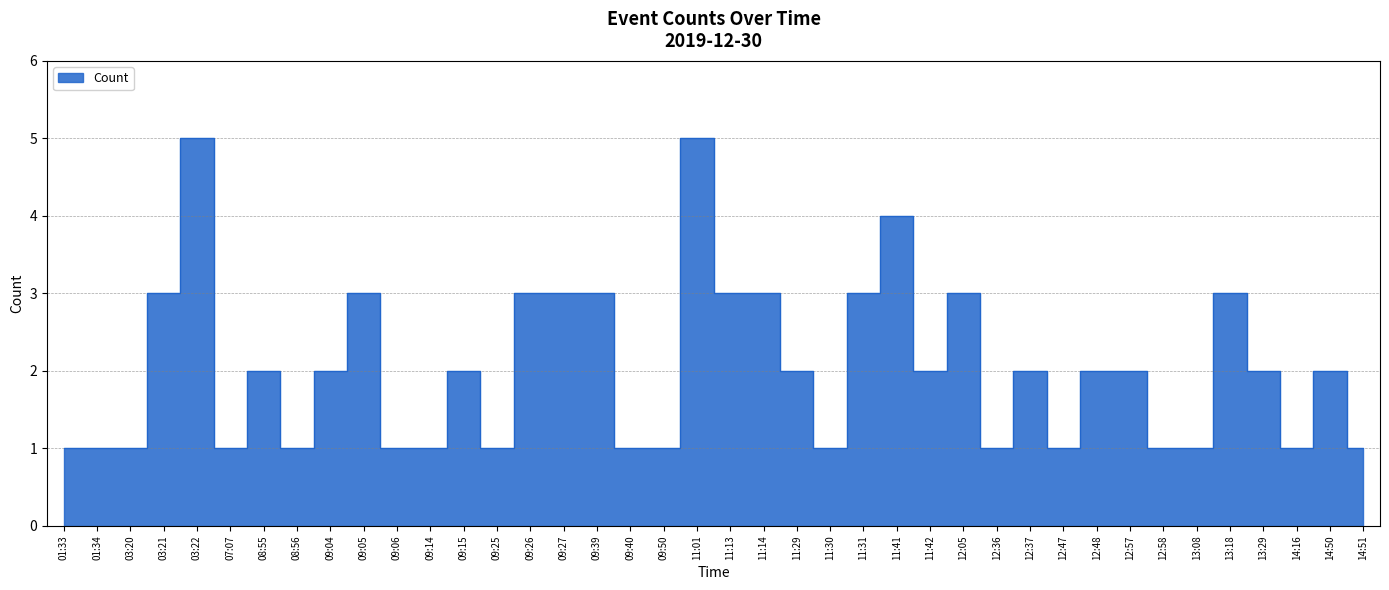

True or false: there are more than 2 points higher than both neighbors.

True